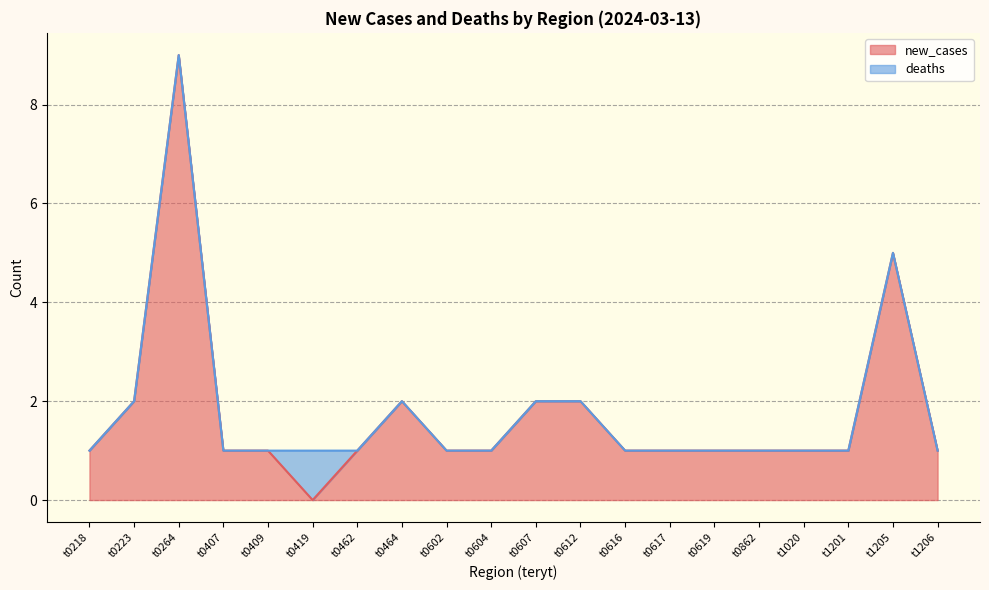

At which label is the value closest to 4?

t1205